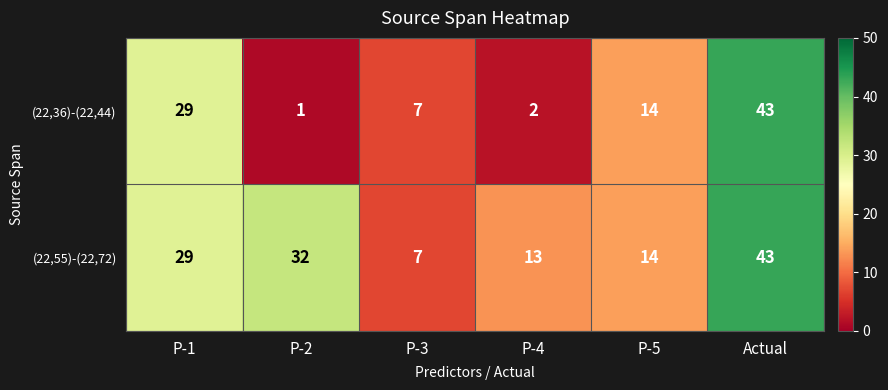

Reading right to left, extract all data points from this chart.

(22,36)-(22,44): 43	14	2	7	1	29
(22,55)-(22,72): 43	14	13	7	32	29